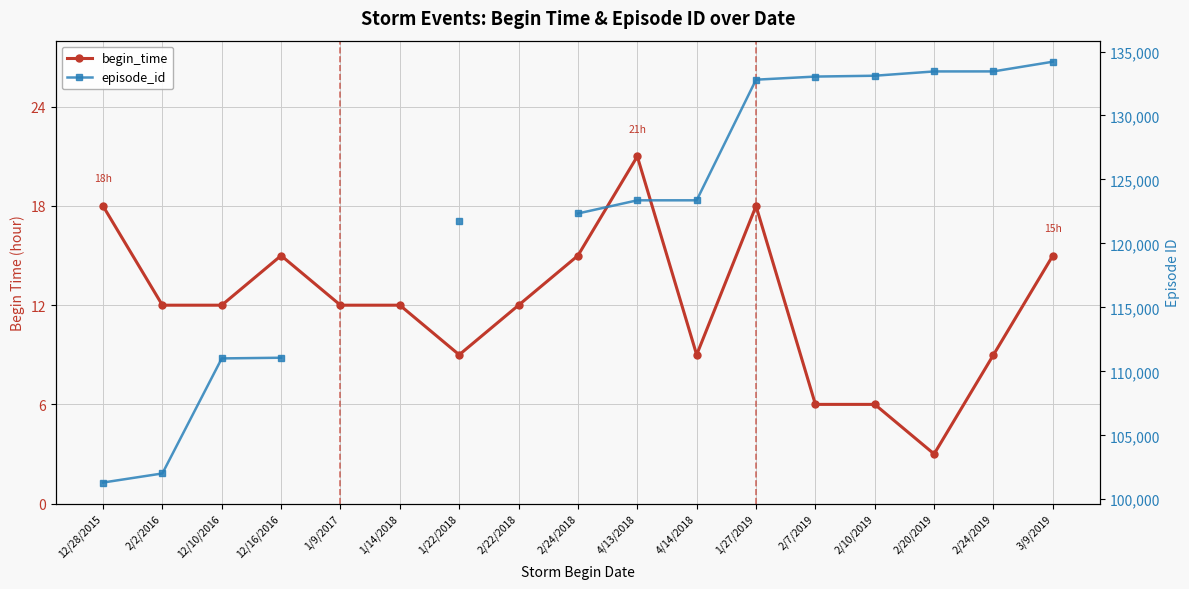

What value does the episode_id series have at 2/20/2019?

133444.0